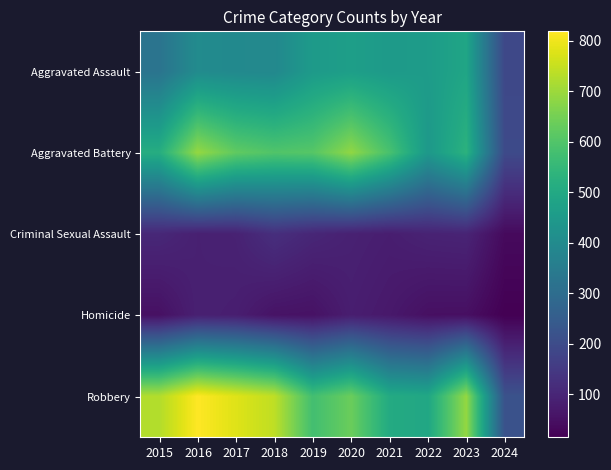

What is the spread (max minus min) of values at 2023?

642